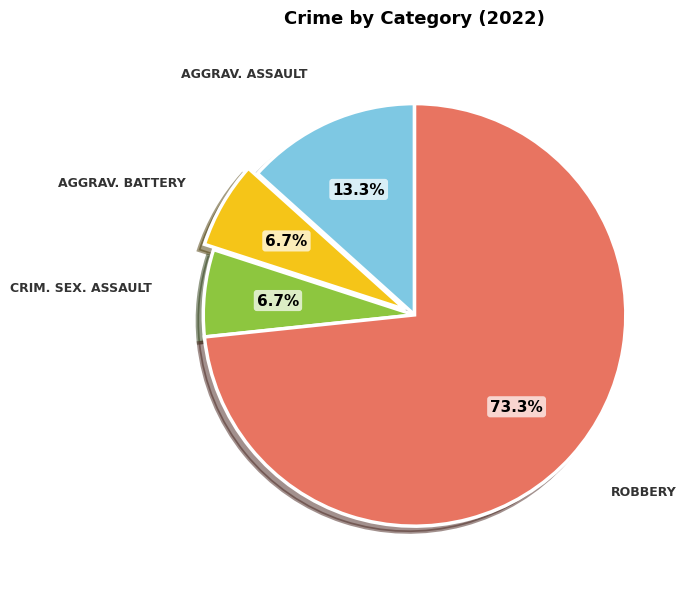

Does any single category account for the majority?

Yes